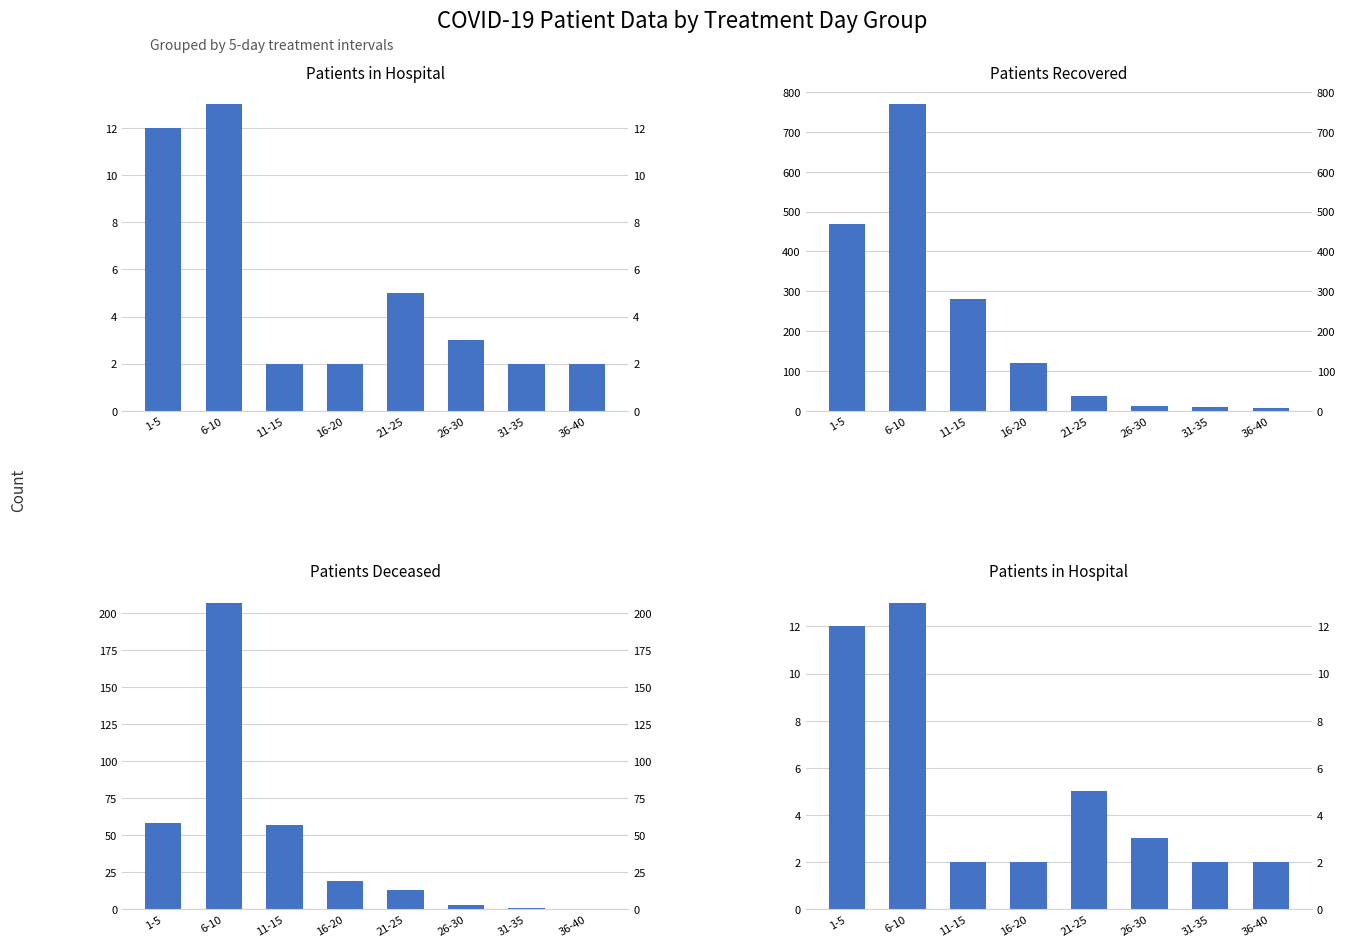

What is the sum of the patients_in_hospital values at 36-40 and 26-30?

5